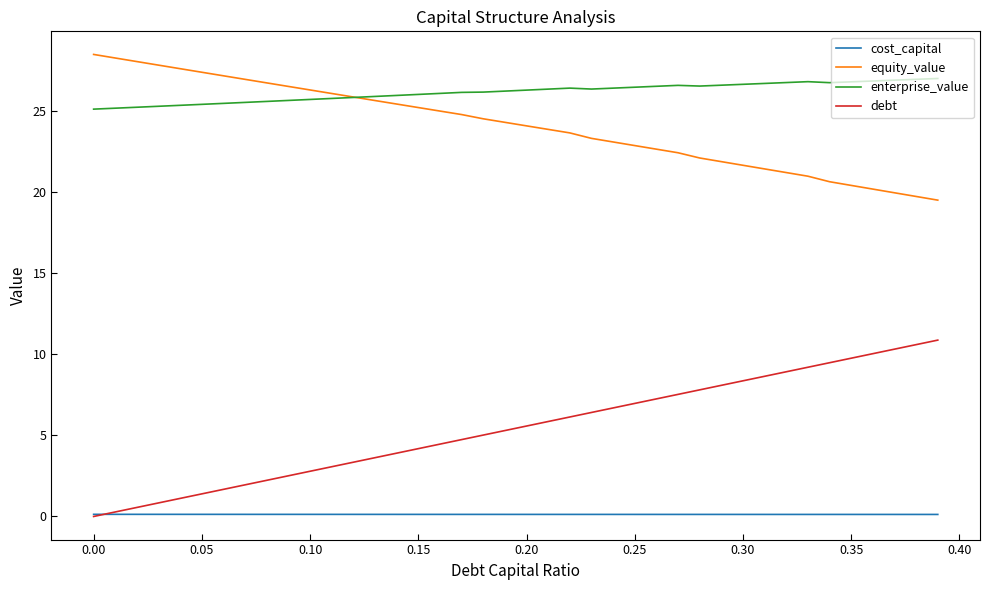

Does the chart have visible grid lines?

No